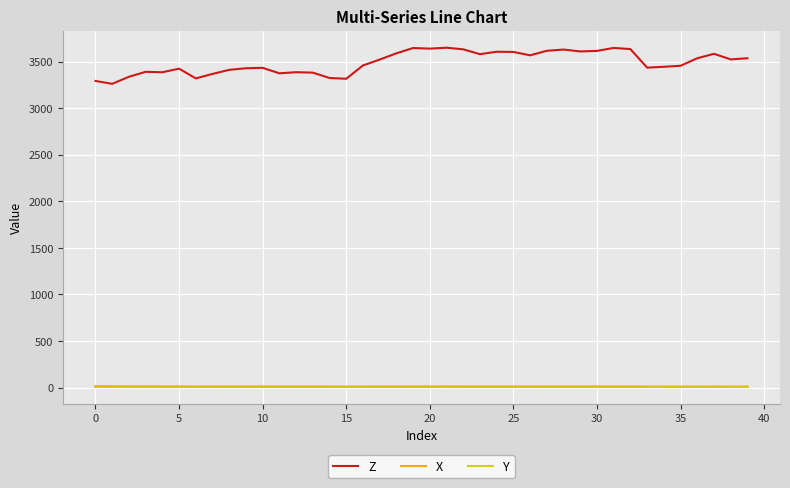

What is the sum of all Y values?

286.8